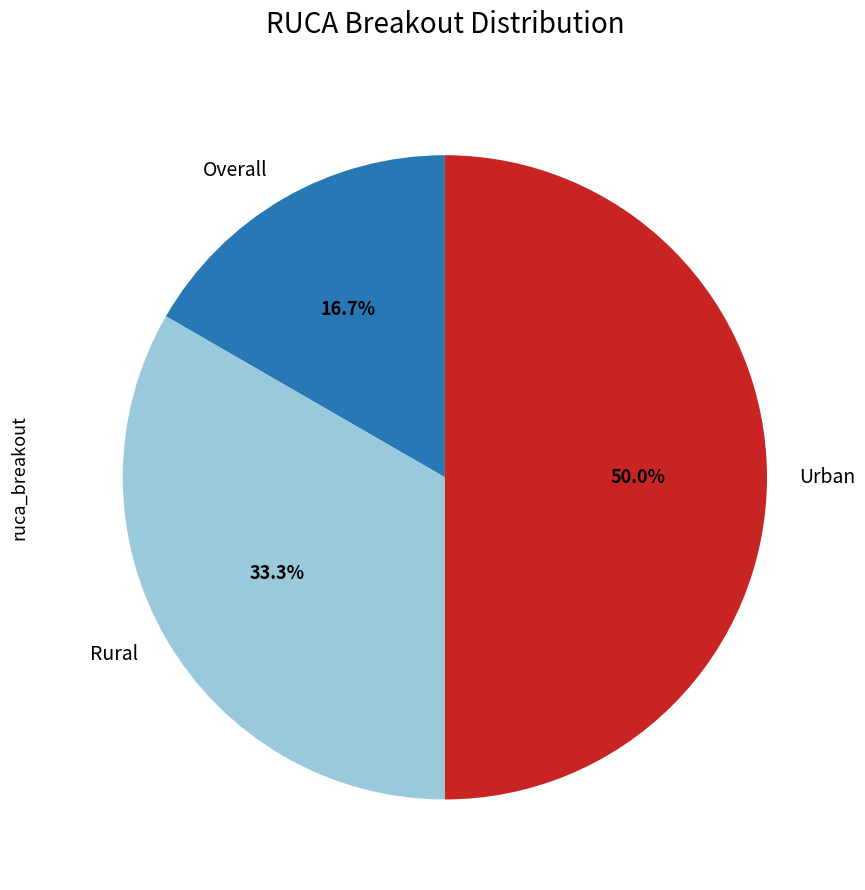

To the nearest percent, what is the average slice percentage?

33%